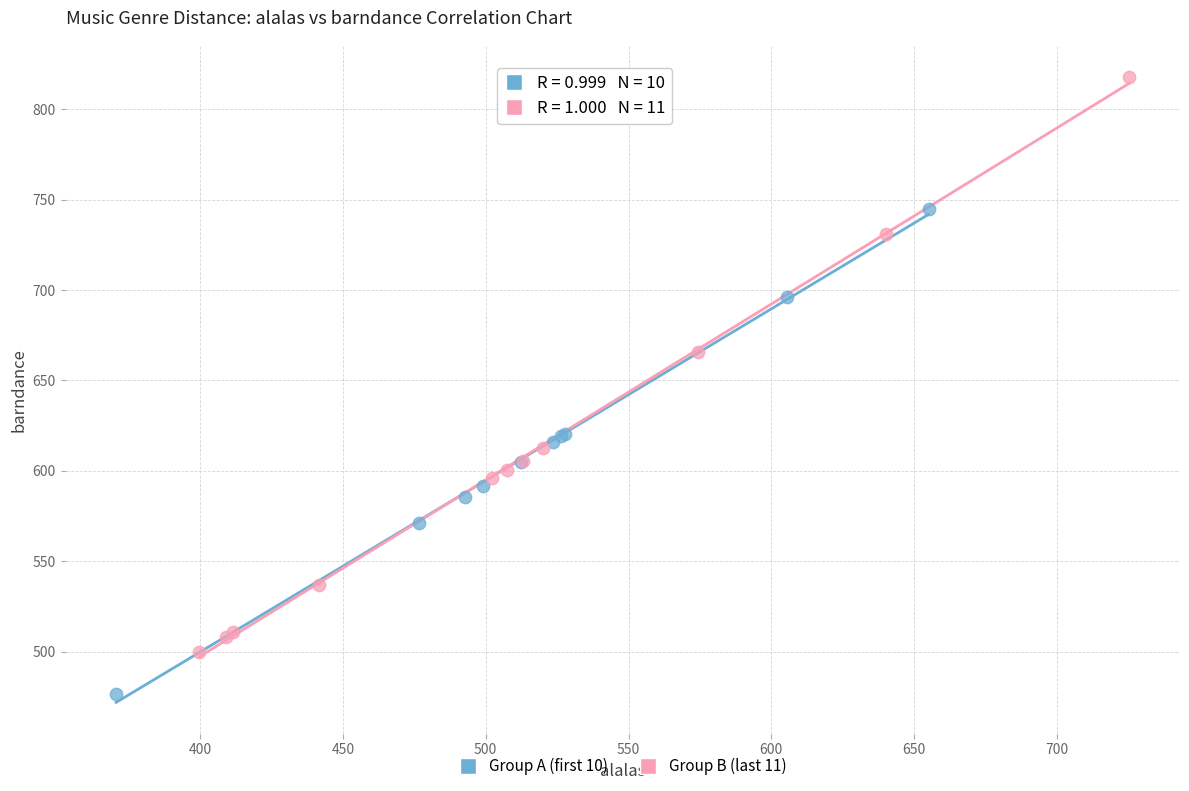

Which series reaches the minimum Y coordinate?

Group A (first 10)